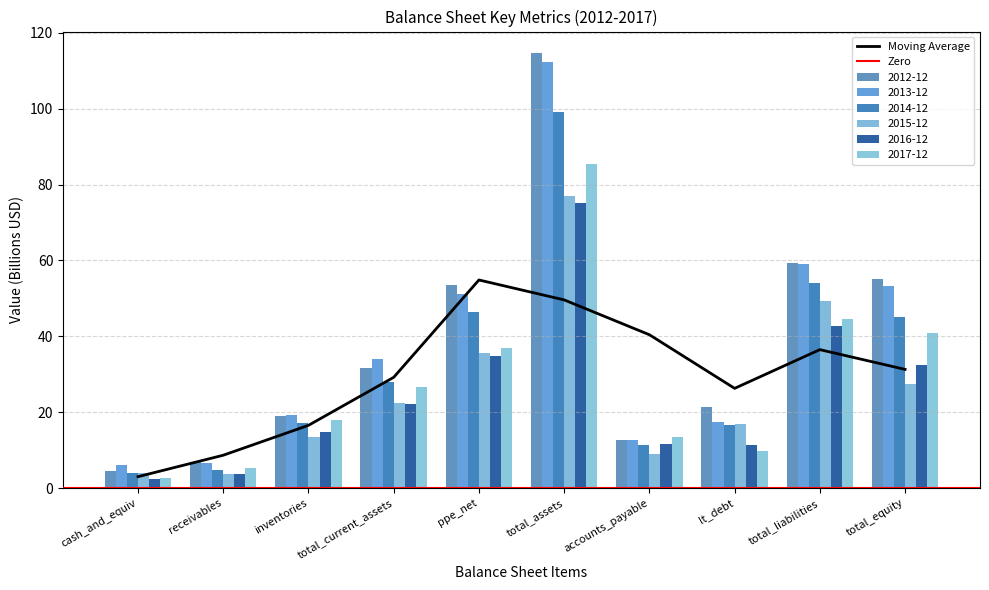

The value of 2015-12 at receivables is 6.4. True or false?

False